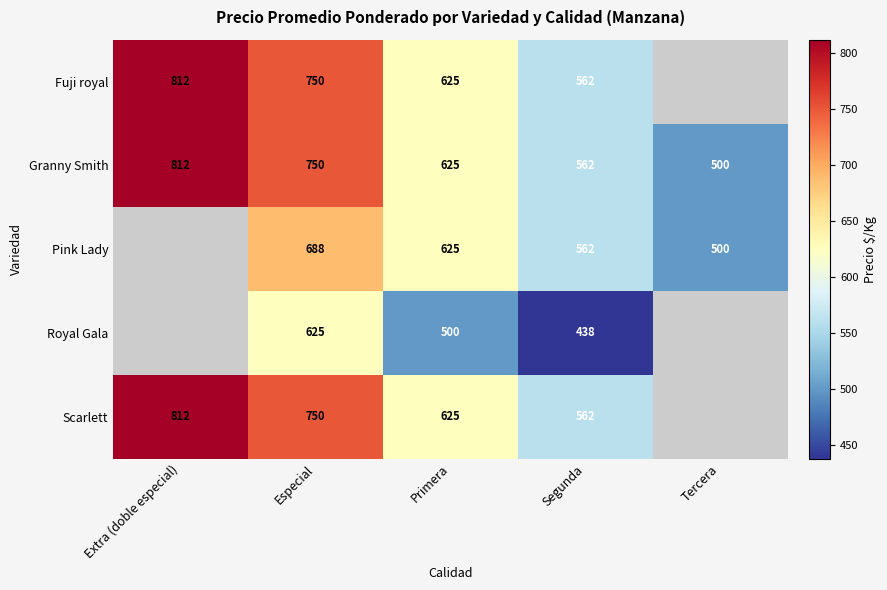

Is the value of Granny Smith at Especial greater than the value of Royal Gala at Especial?

Yes